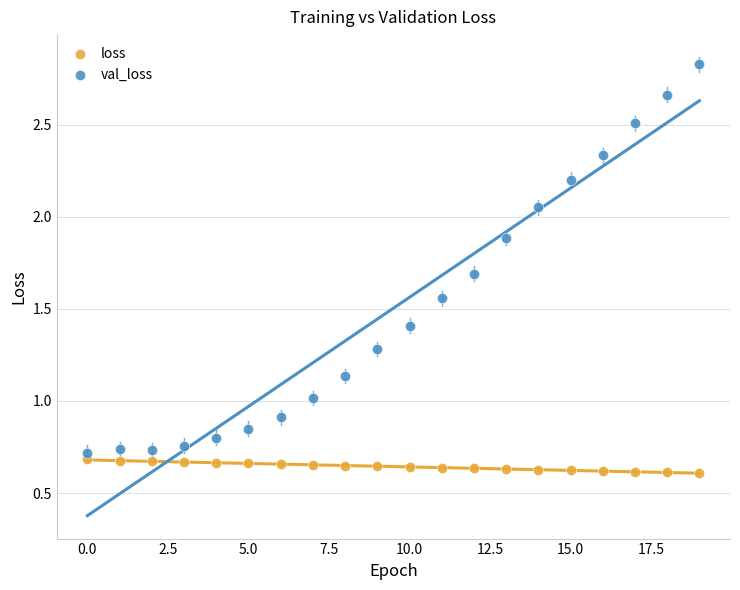

Across all data points, what is the range of Y values (max minus min)?

2.2